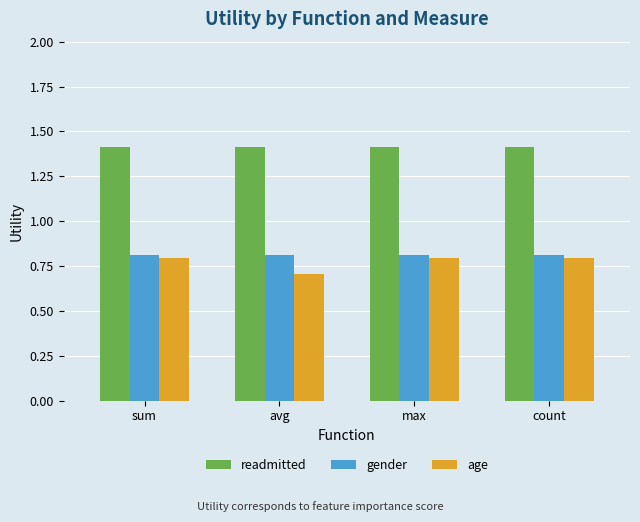

The readmitted series shows 0.4 at count. True or false?

False